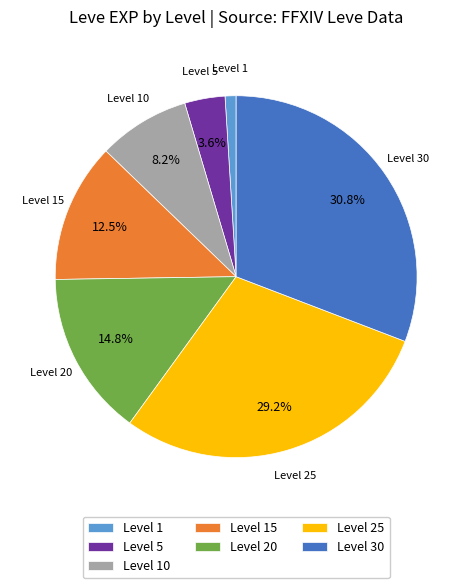

Which slice is the smallest?

Level 1